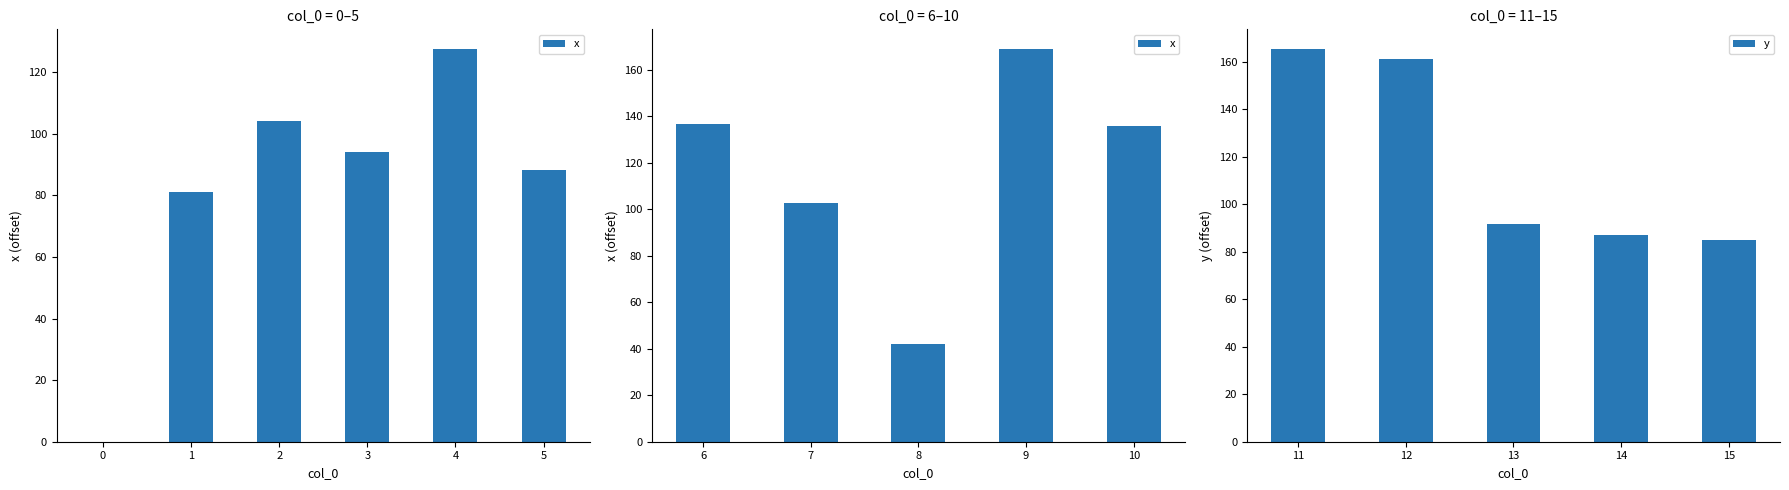

What is the difference between the y values at 11 and 15?

80.4